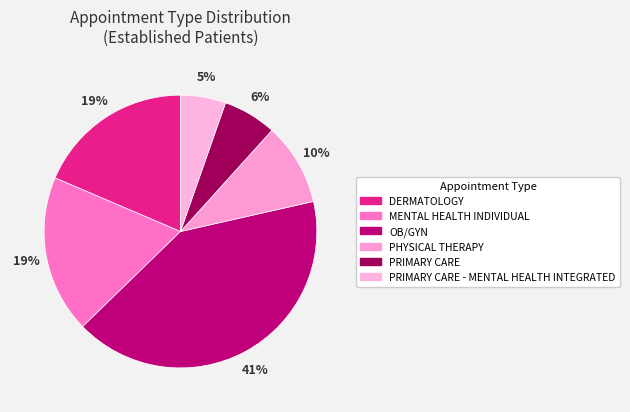

To the nearest percent, what is the difference between the PRIMARY CARE and DERMATOLOGY slice percentages?

12%